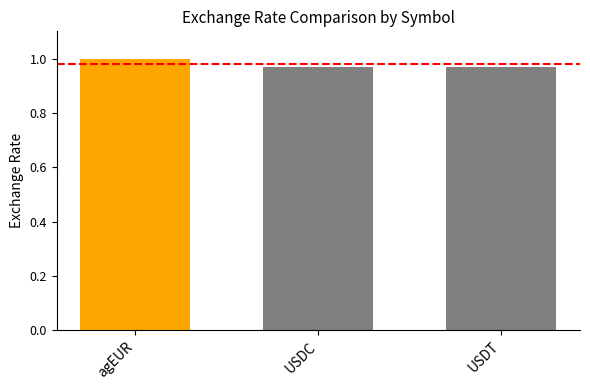

Which label corresponds to the largest value in the chart?

agEUR